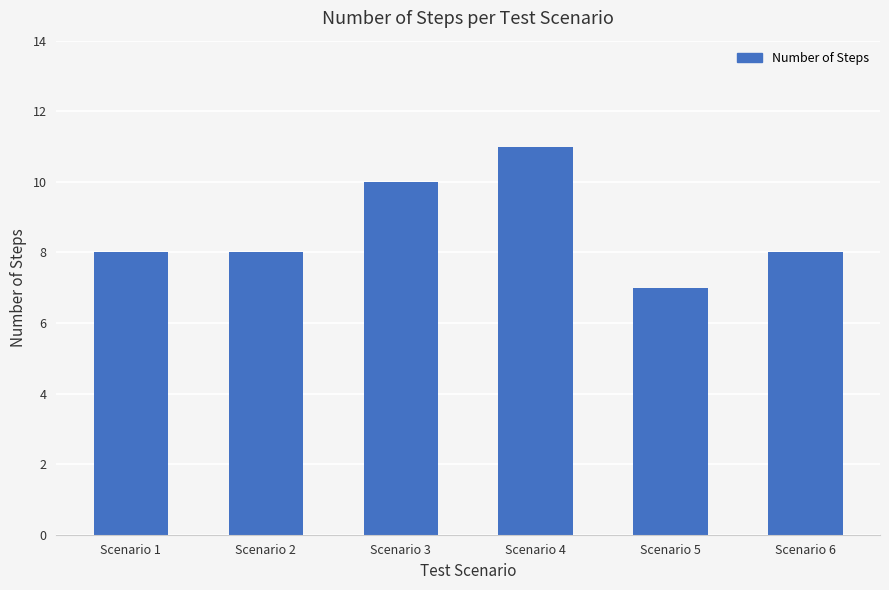

Read the value at Scenario 2.

8